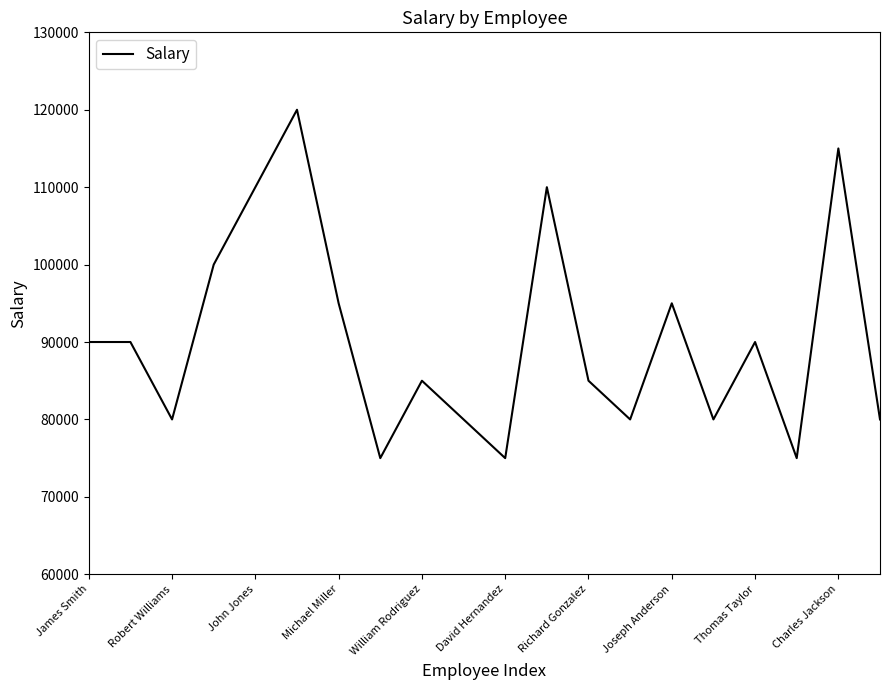

What is the difference between the maximum and minimum values?

45000